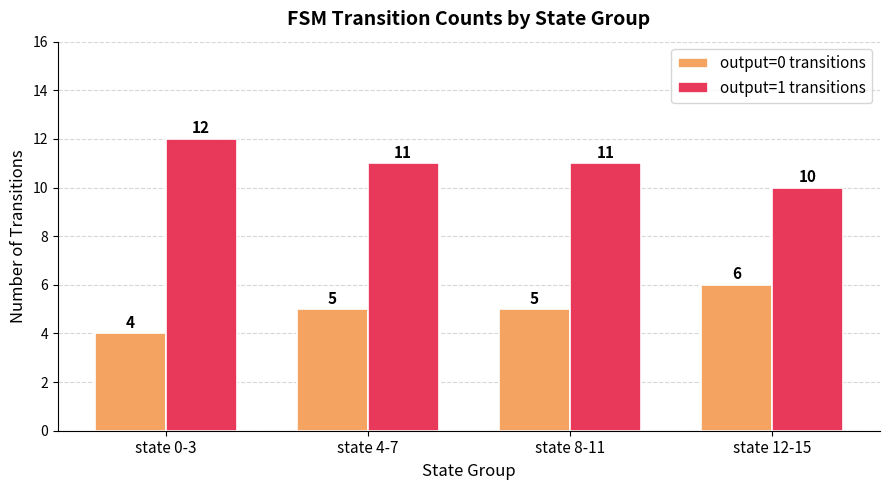

What is the value of the output=0 transitions bar at the 1st from the left?

4